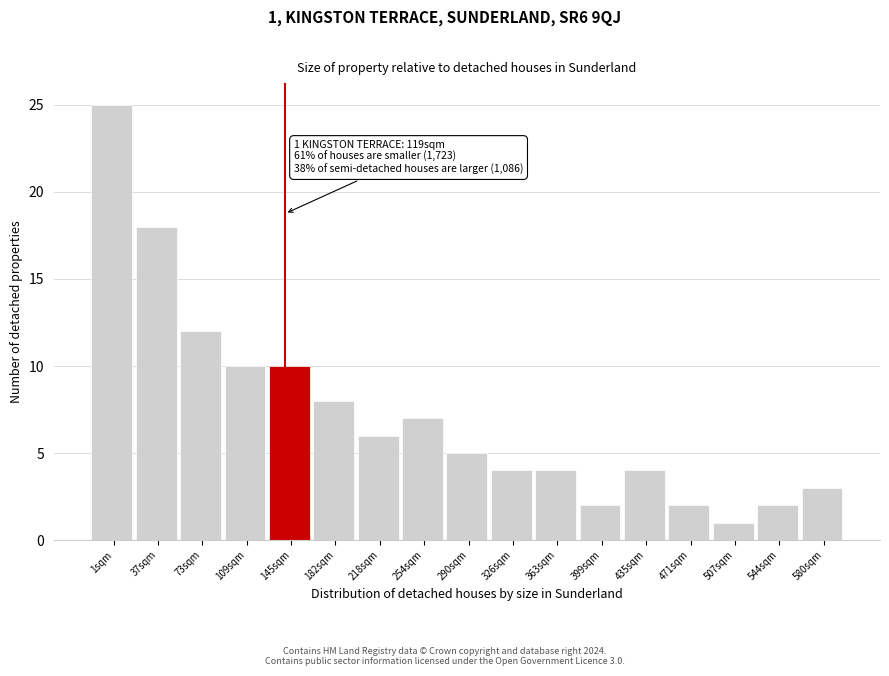

Reading left to right, what are all the values shown in this chart?

1sqm=25	37sqm=18	73sqm=12	109sqm=10	145sqm=10	182sqm=8	218sqm=6	254sqm=7	290sqm=5	326sqm=4	363sqm=4	399sqm=2	435sqm=4	471sqm=2	507sqm=1	544sqm=2	580sqm=3